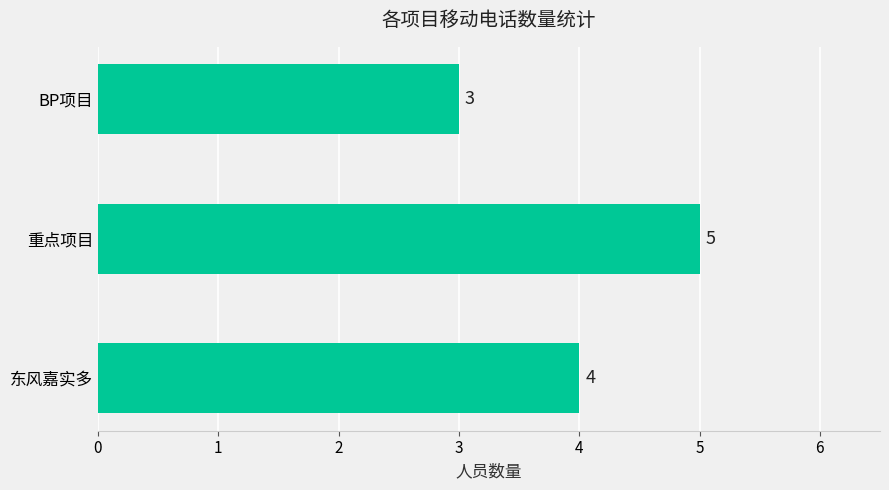

What is the change in value from BP项目 to 重点项目?

+2